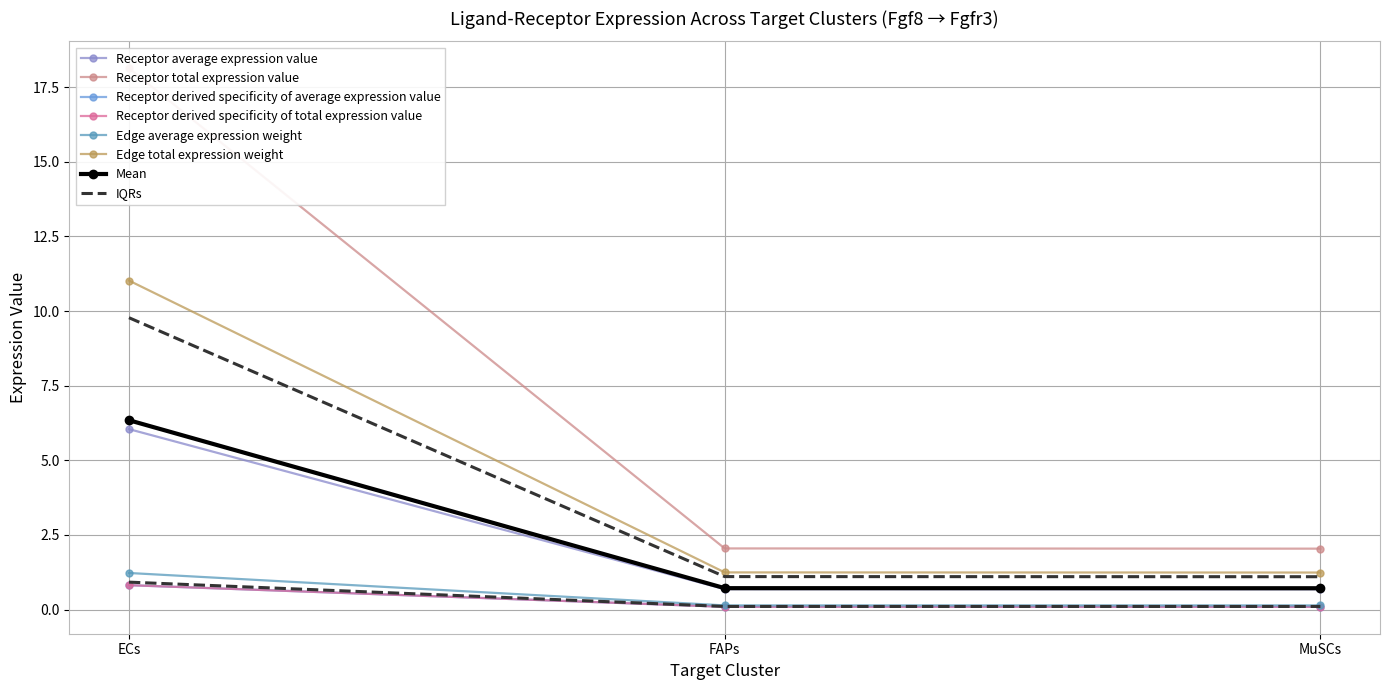

What is the minimum value for Receptor average expression value?

0.7